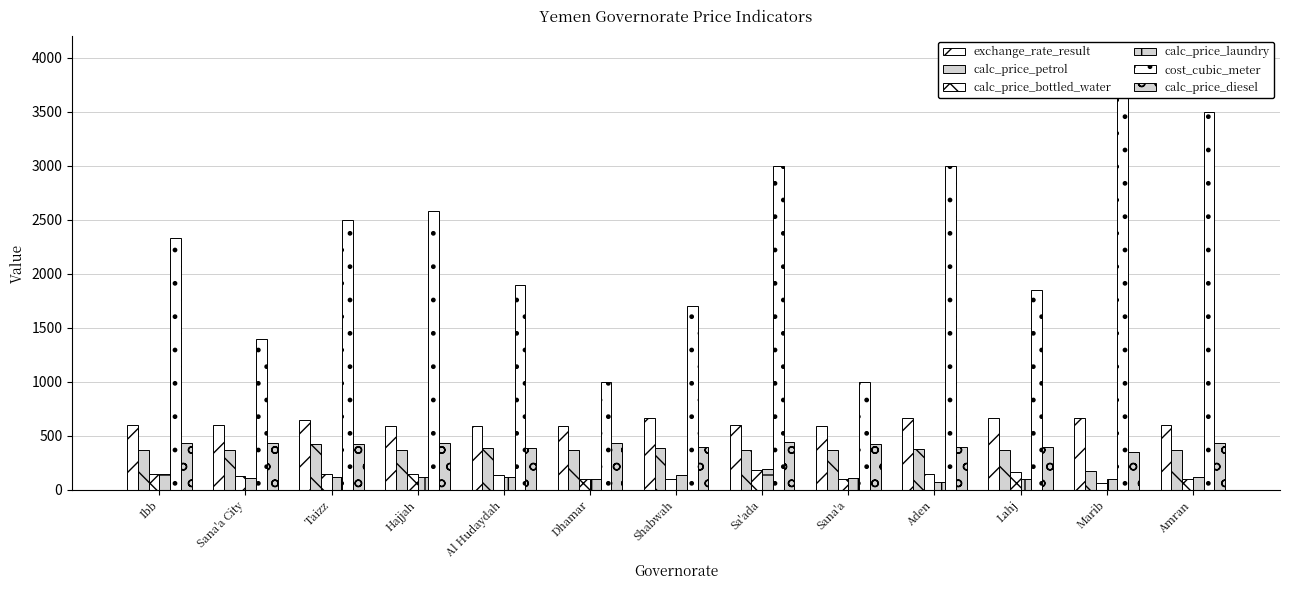

List the labels in order of calc_price_petrol value, smallest first.

Marib, Ibb, Sana'a City, Dhamar, Sana'a, Amran, Hajjah, Sa'ada, Lahj, Aden, Al Hudaydah, Shabwah, Taizz